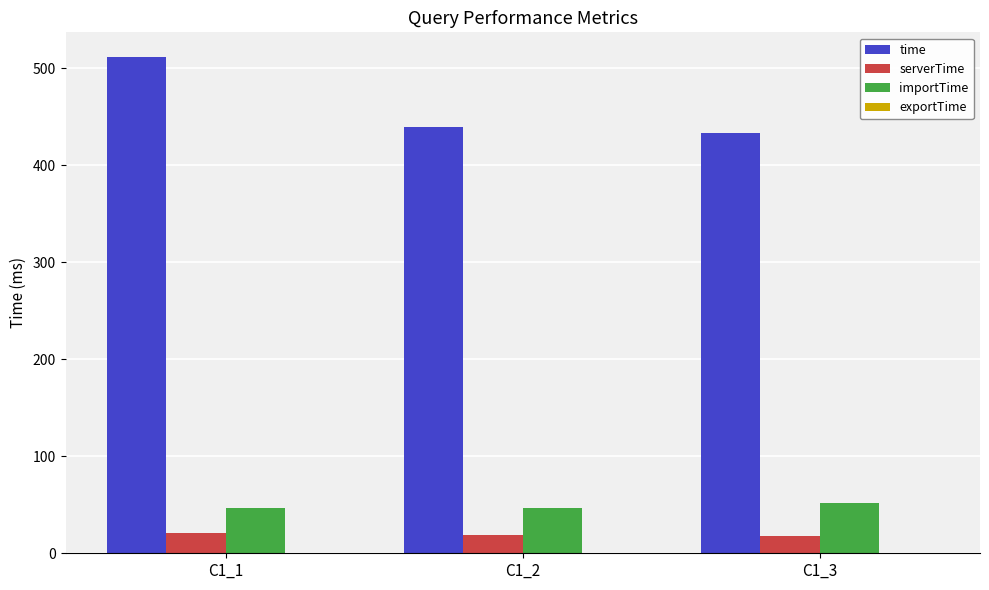

Where is time nearest to the value 472?

C1_2